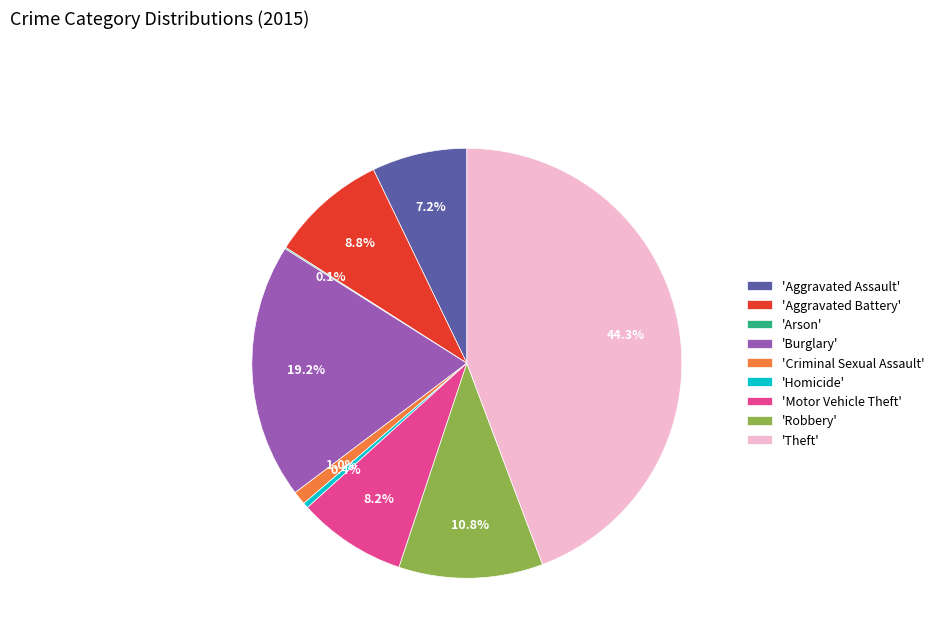

Do 'Aggravated Battery' and 'Aggravated Assault' together represent more than half of the pie?

No